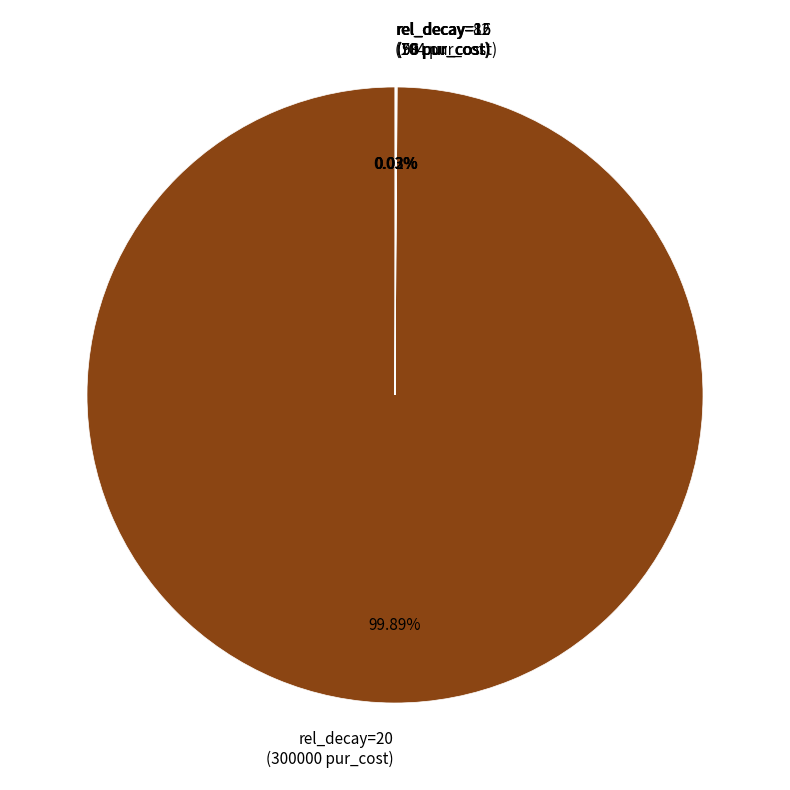

Which slice represents more than half of the pie?

rel_decay=20 (300000 pur_cost)